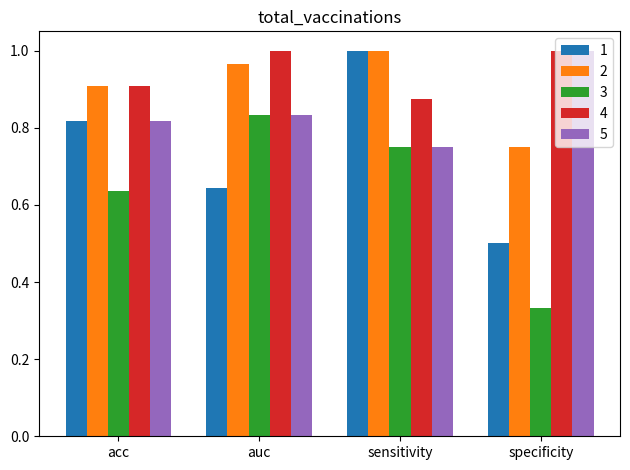

At which category is the sum across all series the highest?

sensitivity